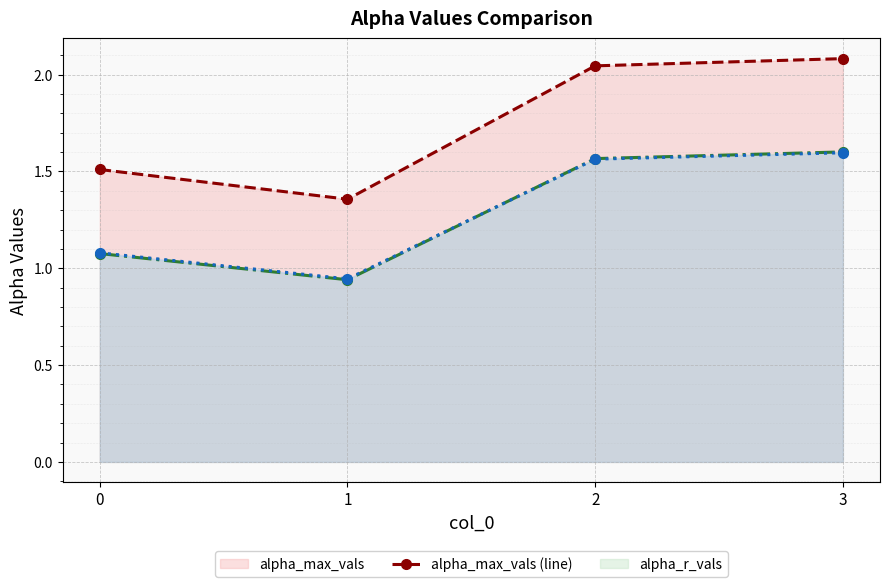

What is the maximum value shown in the chart?

2.1